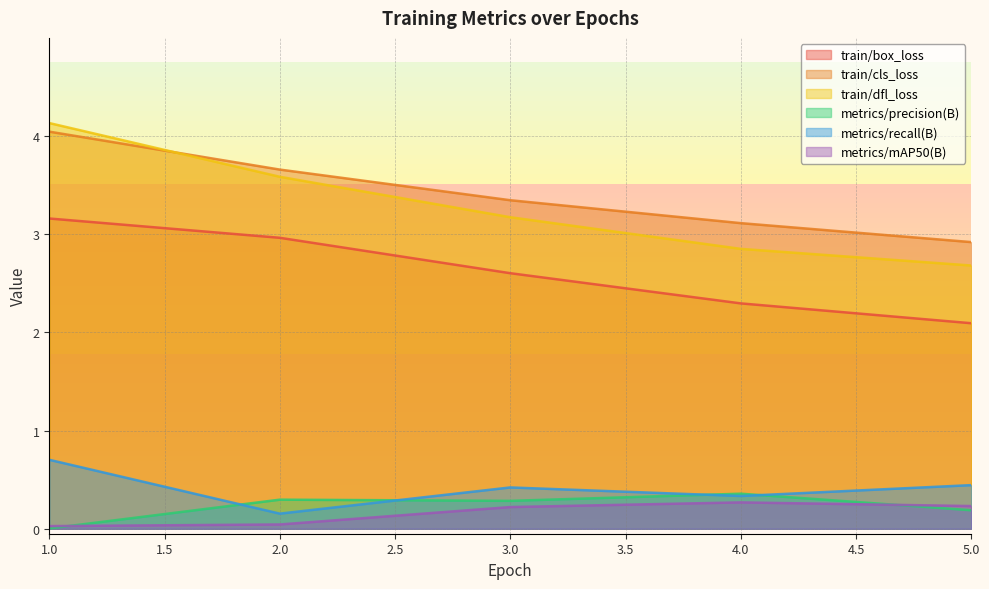

How many interior local peaks does the metrics/recall(B) series have?

1